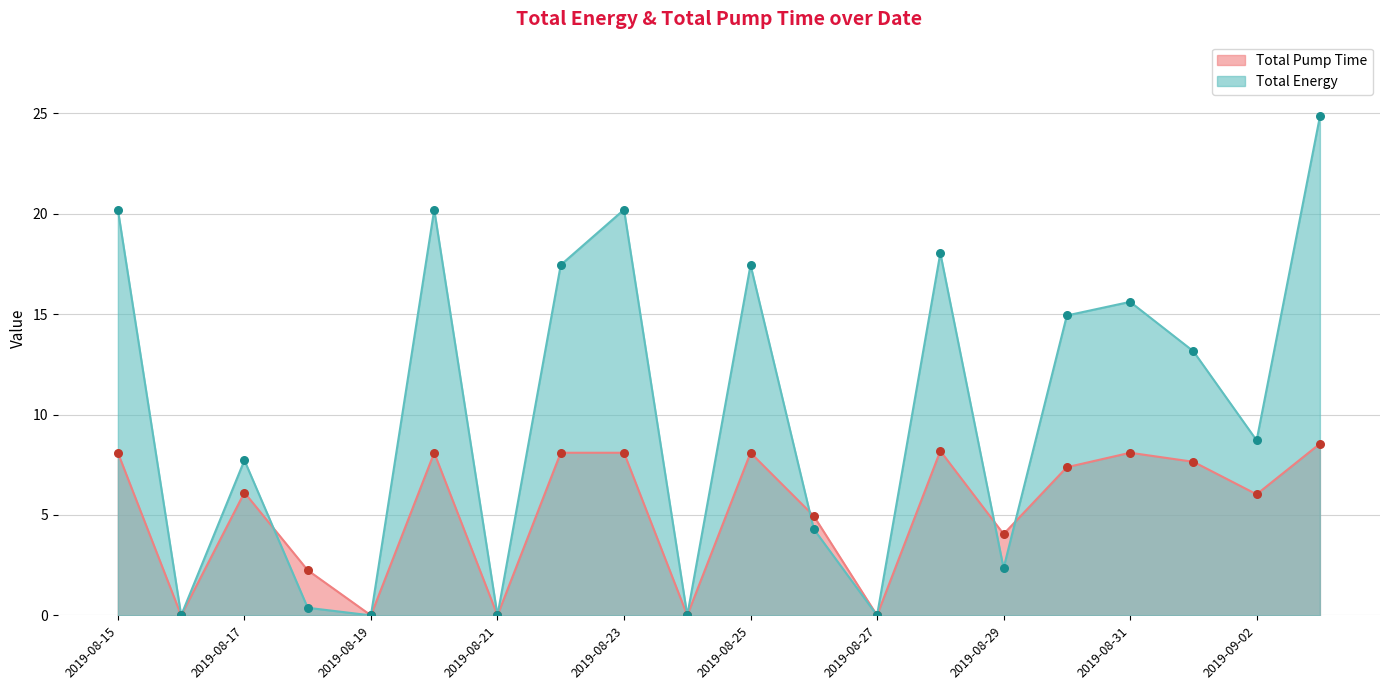

Is the value of Total Pump Time at 2019-08-31 greater than the value of Total Energy at 2019-08-19?

Yes